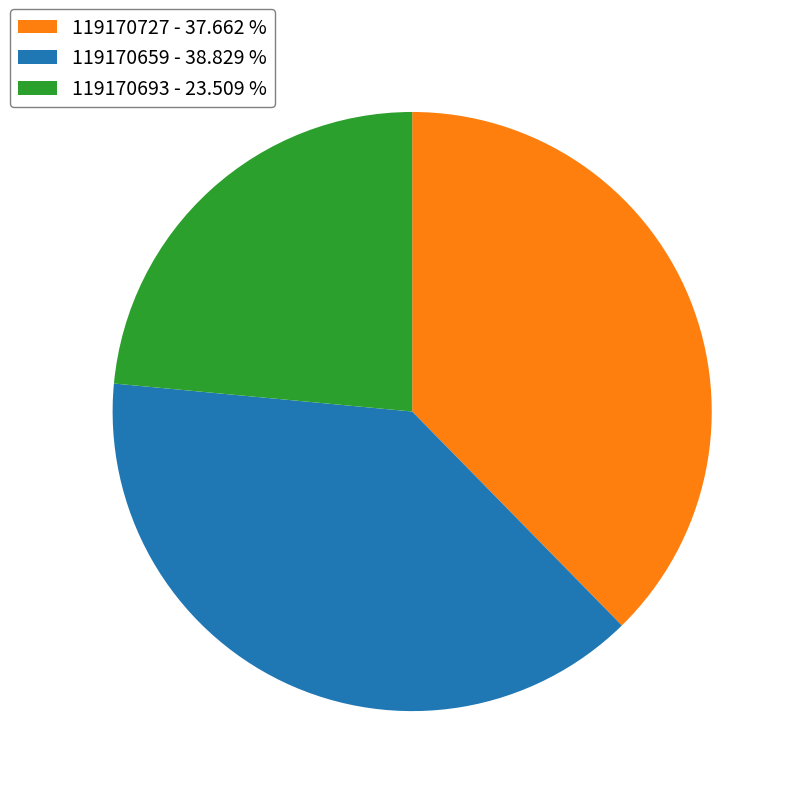

Rank the categories by value from highest to lowest.

119170659, 119170727, 119170693